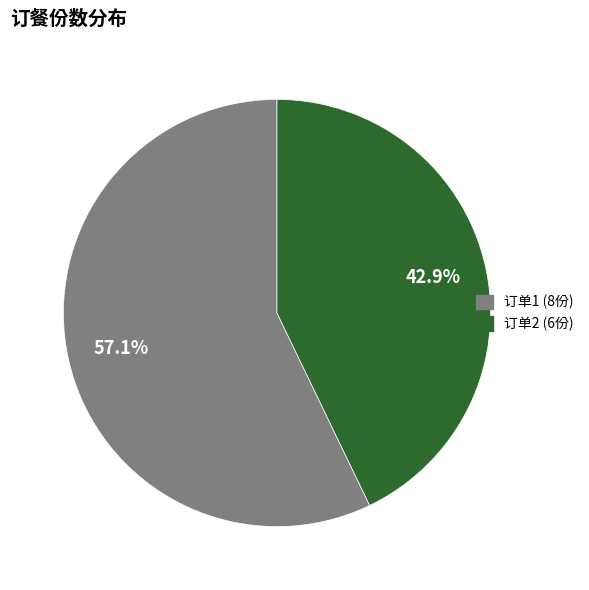

Is there a majority slice in this chart?

Yes